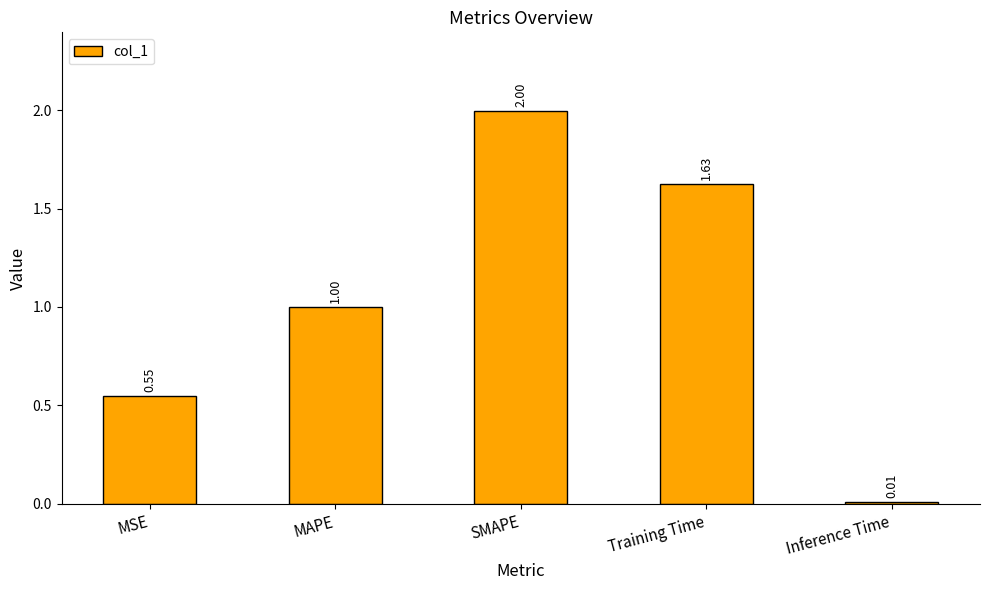

What is the label of the 3rd bar from the right?

SMAPE